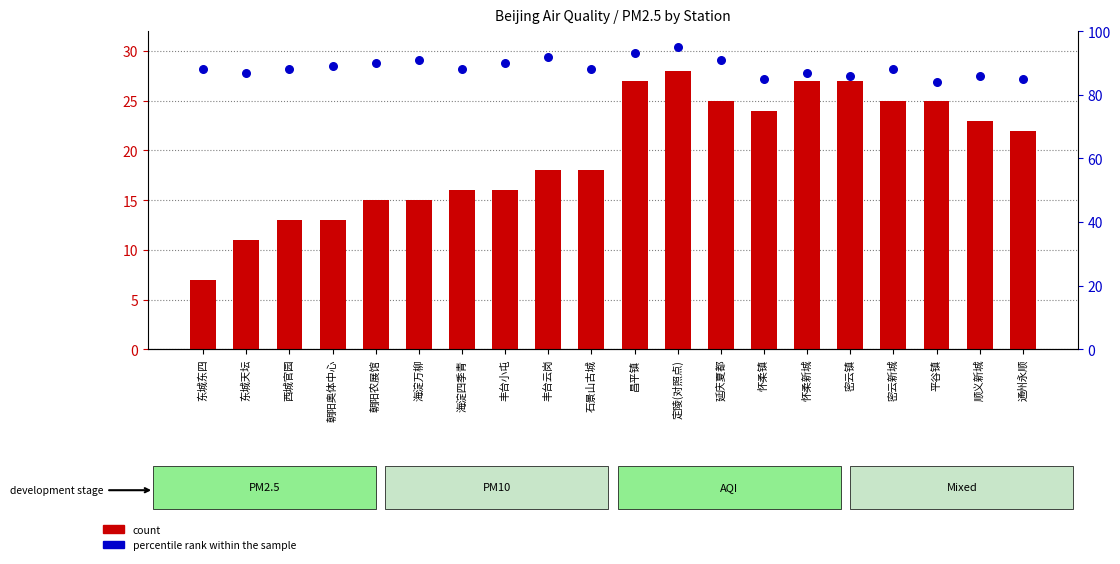

At which category is the sum across all series the highest?

定陵(对照点)